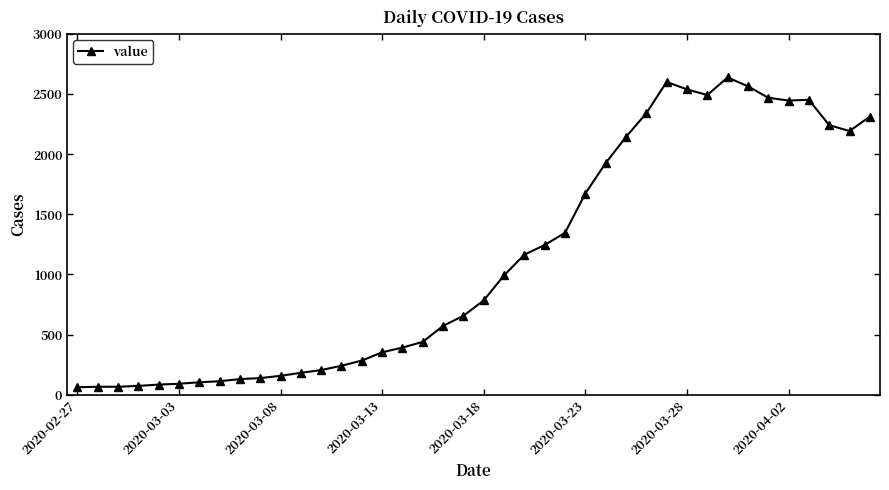

What is the maximum value shown in the chart?

2640